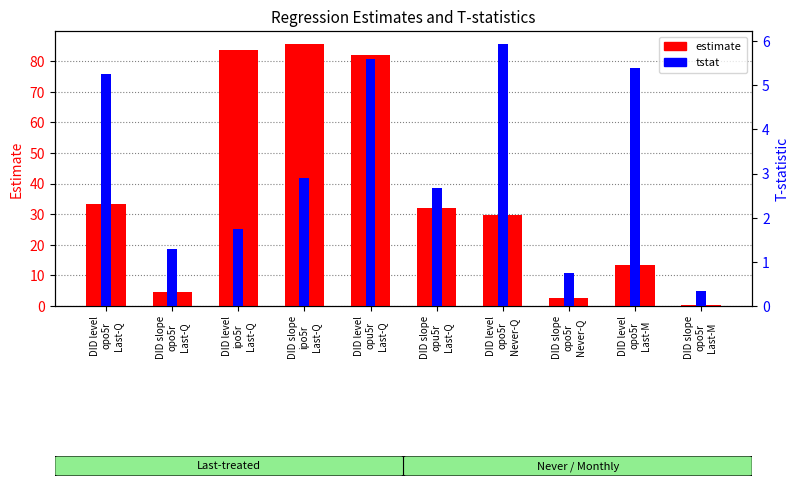

The value of tstat at DID slope
opo5r
Never-Q is 0.4. True or false?

False